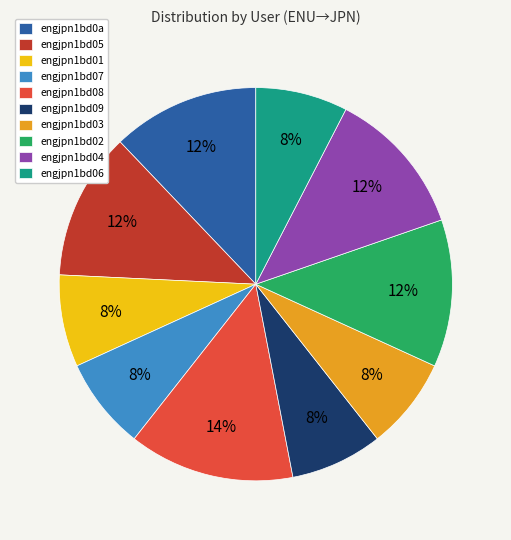

What percentage is the engjpn1bd07 slice, to the nearest percent?

8%